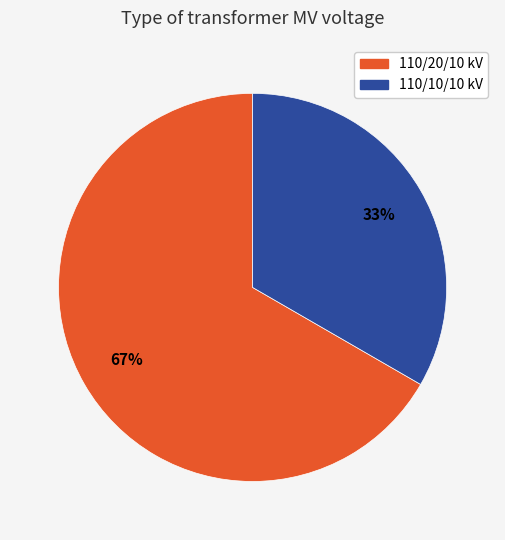

Count the number of slices in the pie.

2